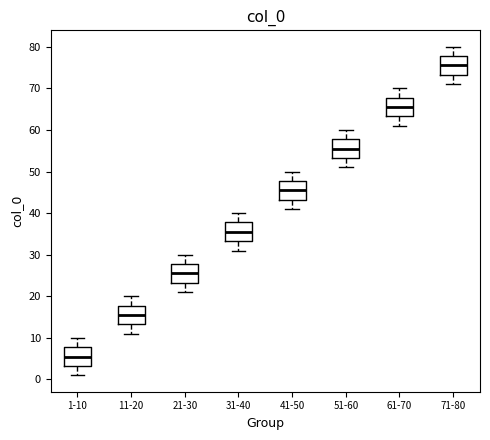

Reading left to right, read every box against the y-axis: the position of its median line, the range the box covers, and the ends of its whiskers. The values are not printed on the chart, so give them approximately, as read against the axis.

1-10: median 6, box 3 to 8, whiskers 1 to 10
11-20: median 16, box 13 to 18, whiskers 11 to 20
21-30: median 26, box 23 to 28, whiskers 21 to 30
31-40: median 36, box 33 to 38, whiskers 31 to 40
41-50: median 46, box 43 to 48, whiskers 41 to 50
51-60: median 56, box 53 to 58, whiskers 51 to 60
61-70: median 66, box 63 to 68, whiskers 61 to 70
71-80: median 76, box 73 to 78, whiskers 71 to 80